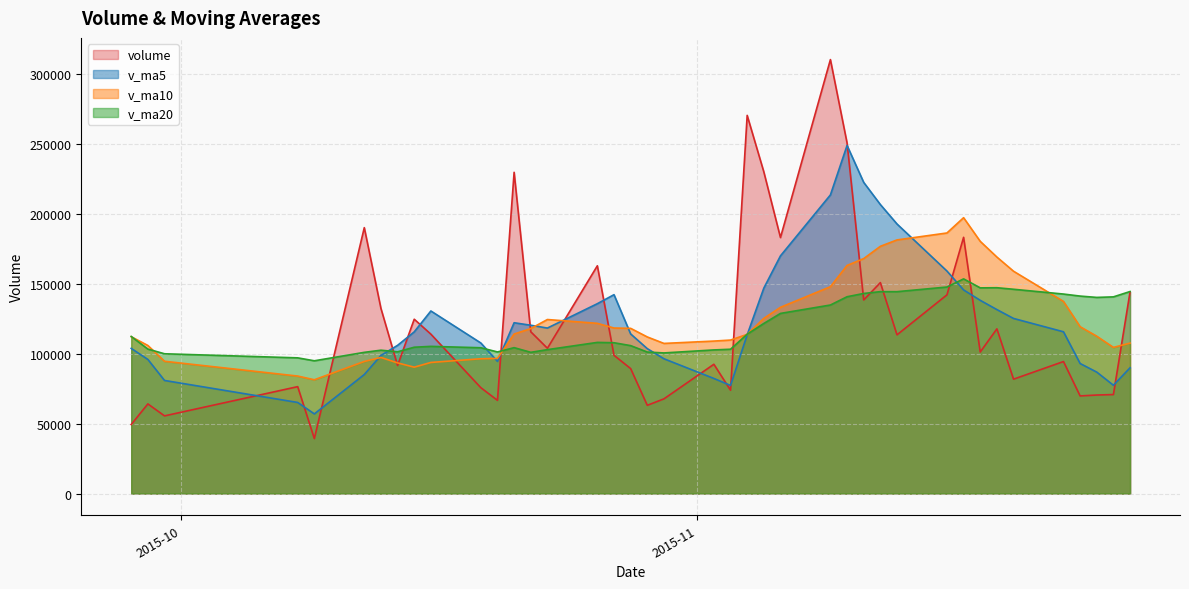

List the series in order of their peak value, lowest first.

v_ma20, v_ma10, v_ma5, volume